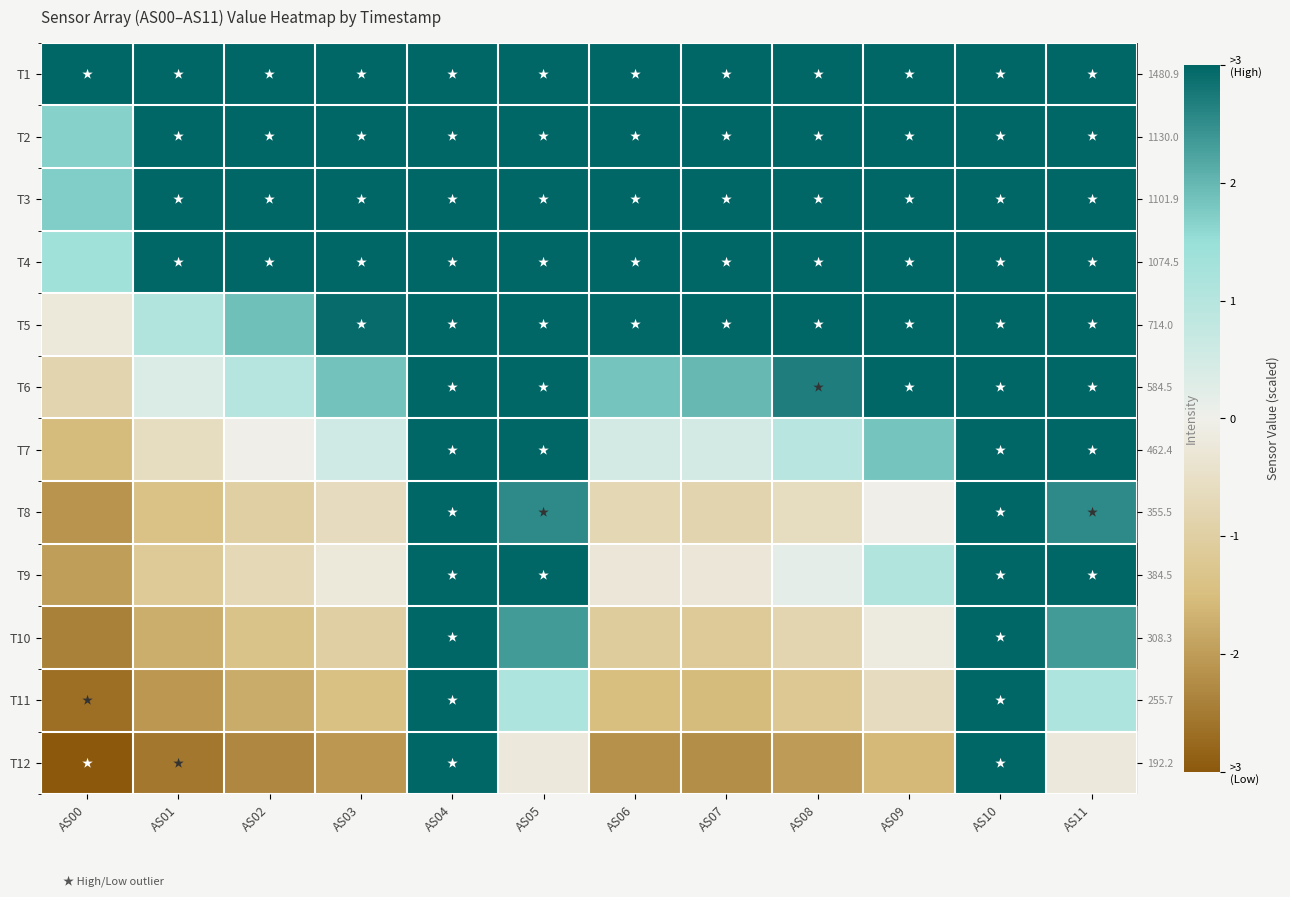

At which category is the sum across all series the highest?

AS10